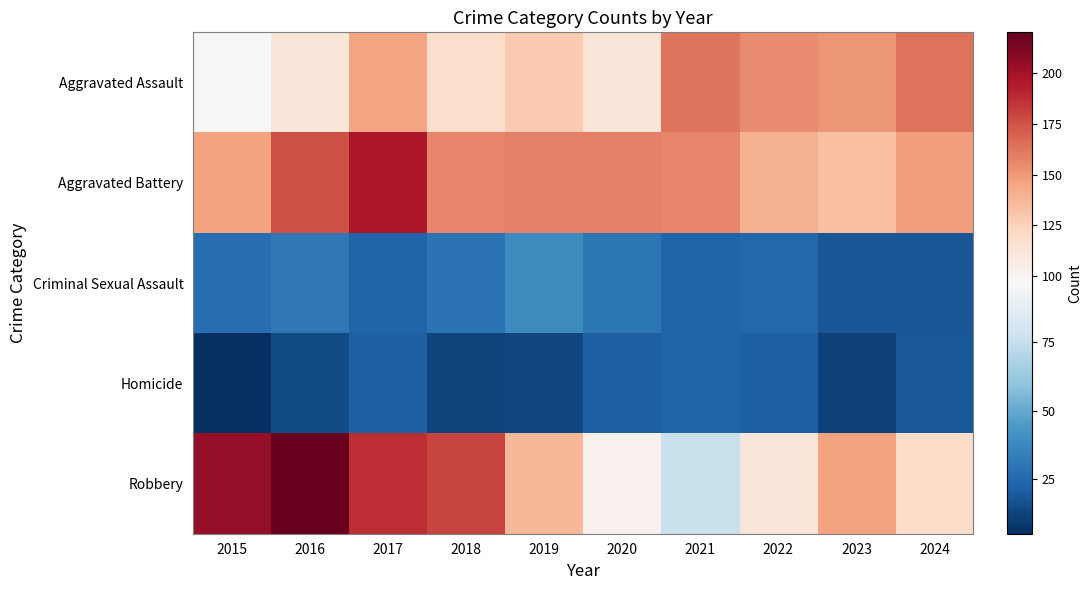

Count the number of data series in this chart.

5